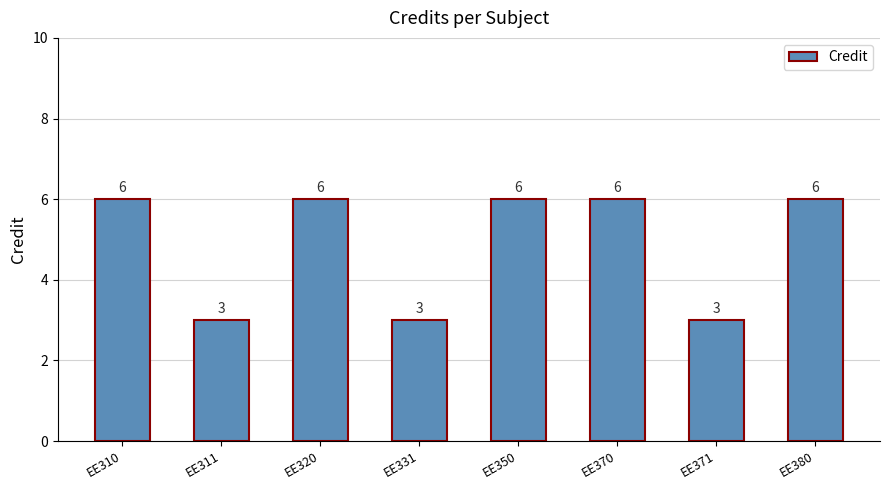

Reading left to right, transcribe all the data shown in this chart.

6	3	6	3	6	6	3	6